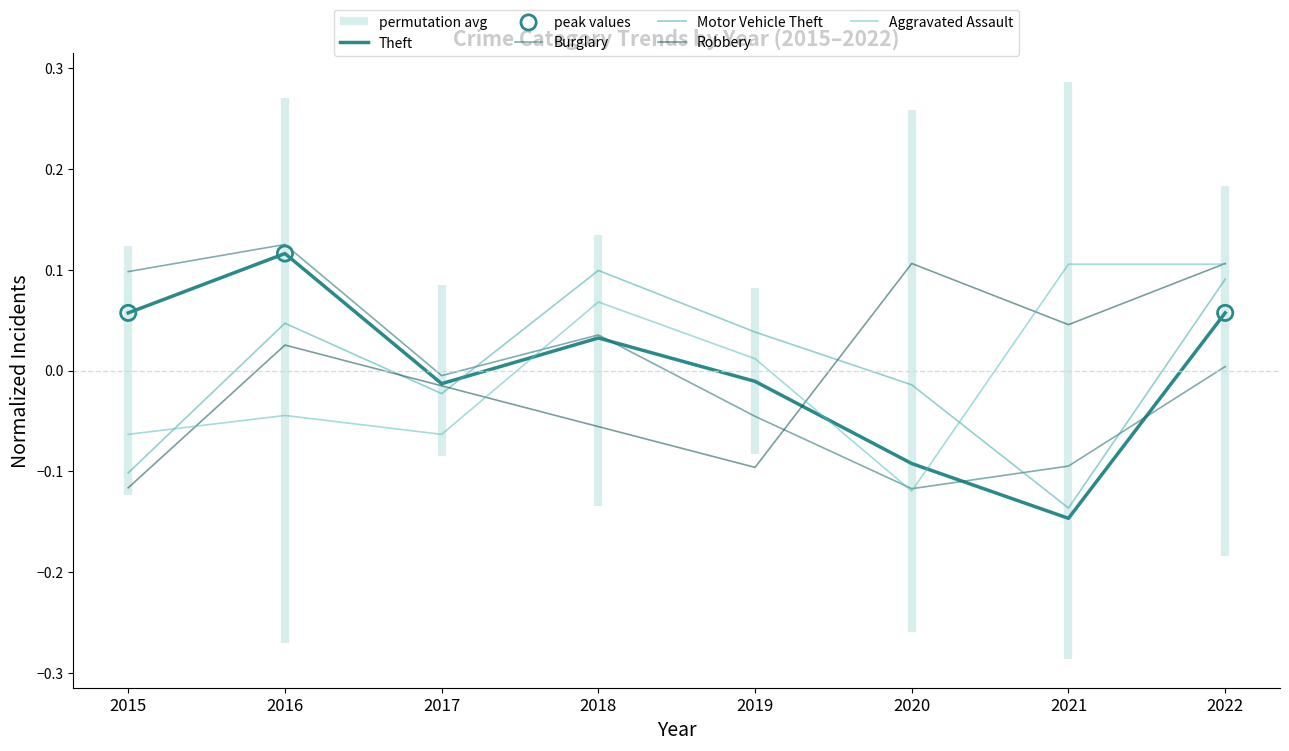

Which series has the largest total across all categories?

Aggravated Assault